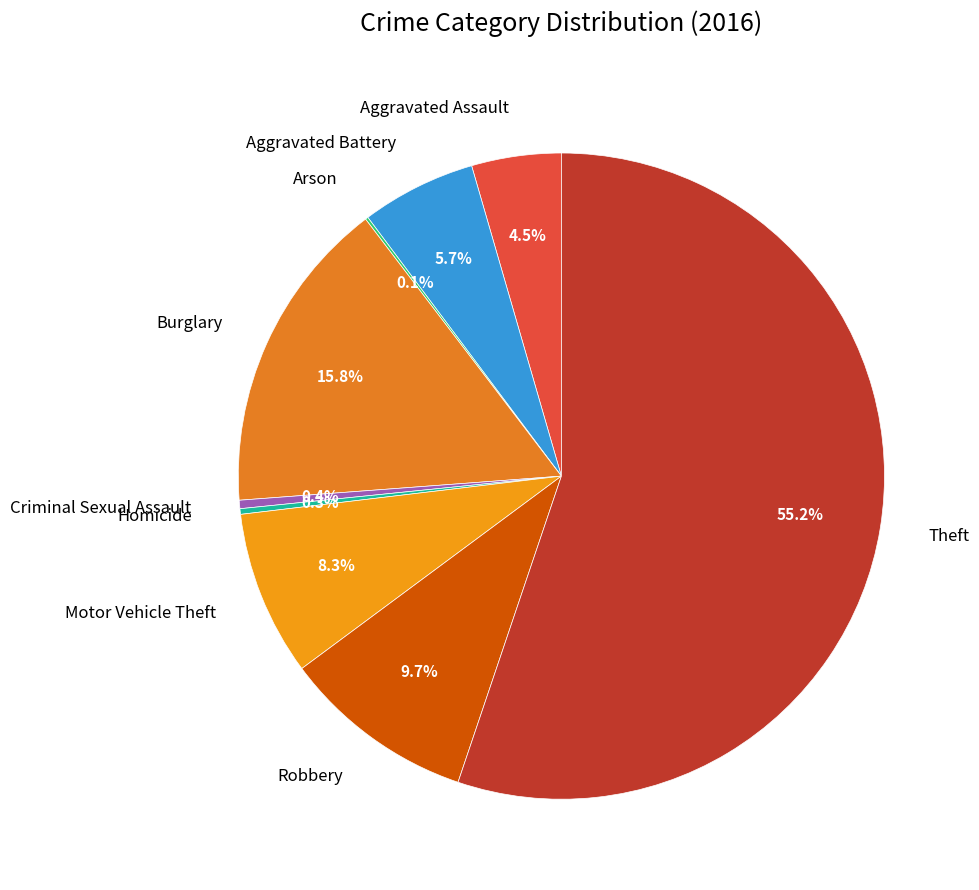

What percentage do Theft and Aggravated Battery together represent?

60.9%